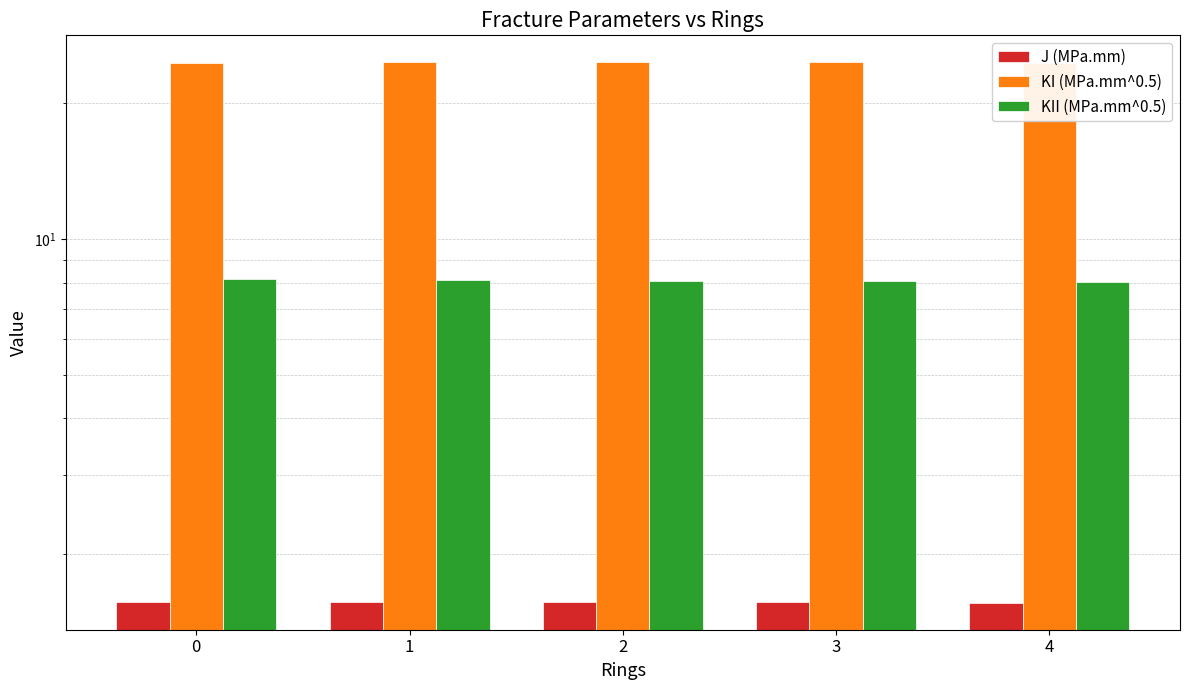

Rank the series by their maximum value, from highest to lowest.

KI (MPa.mm^0.5), KII (MPa.mm^0.5), J (MPa.mm)